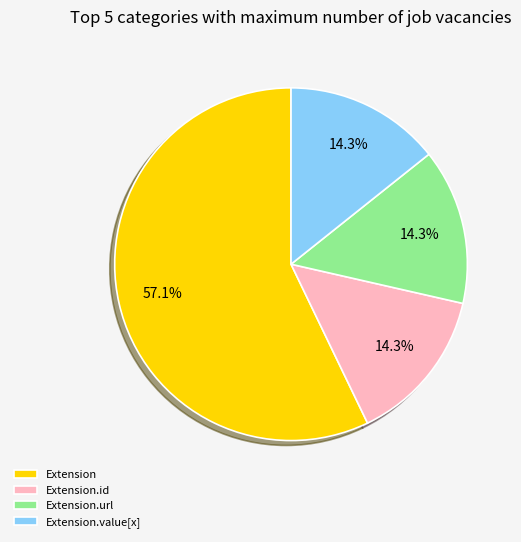

What percentage is NOT represented by Extension.url?

85.7%